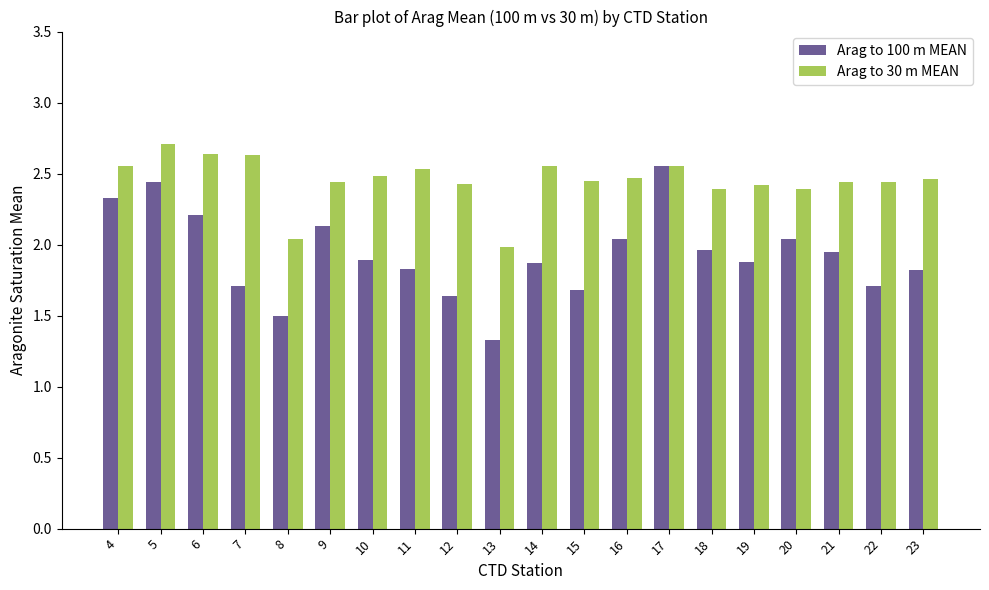

At which category does the chart reach its minimum across all series?

13